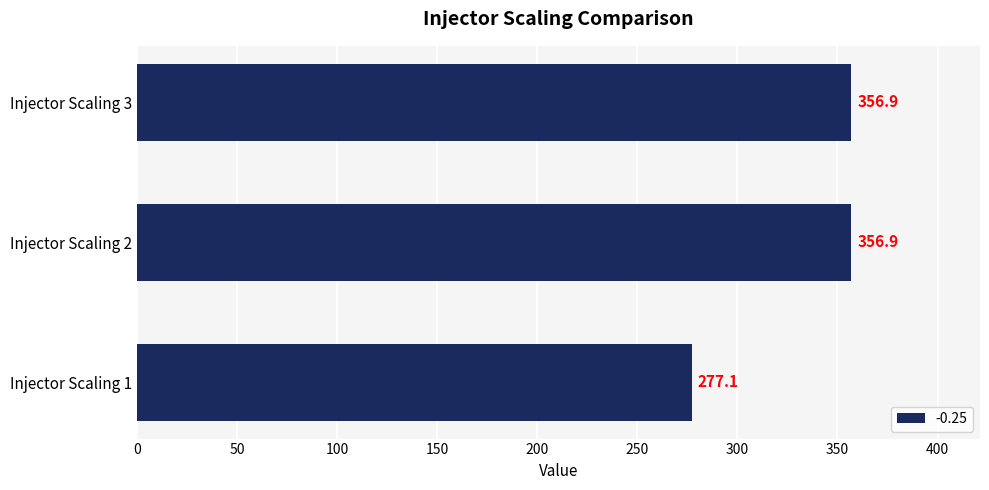

Which category has the lowest value across all series?

Injector Scaling 1